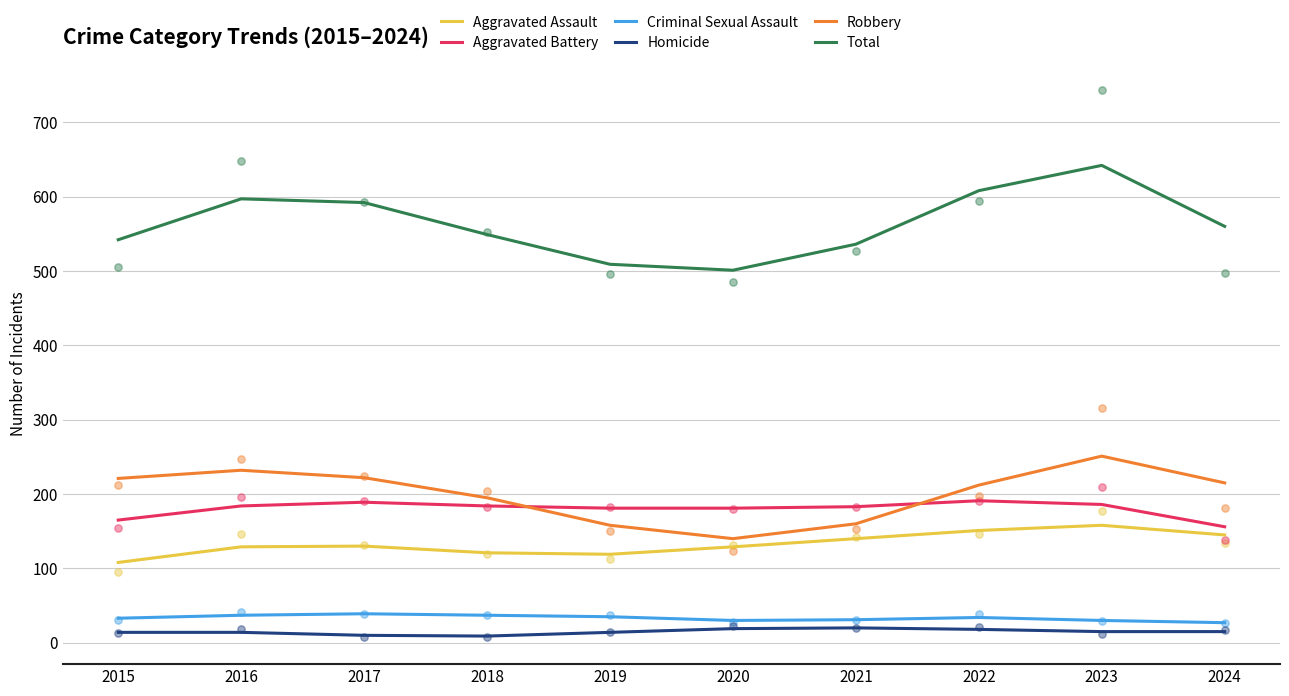

At which category is the sum across all series the highest?

2023